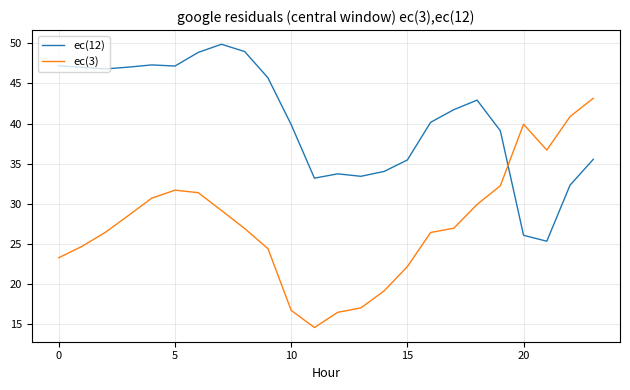

What is the greatest value displayed?

49.9